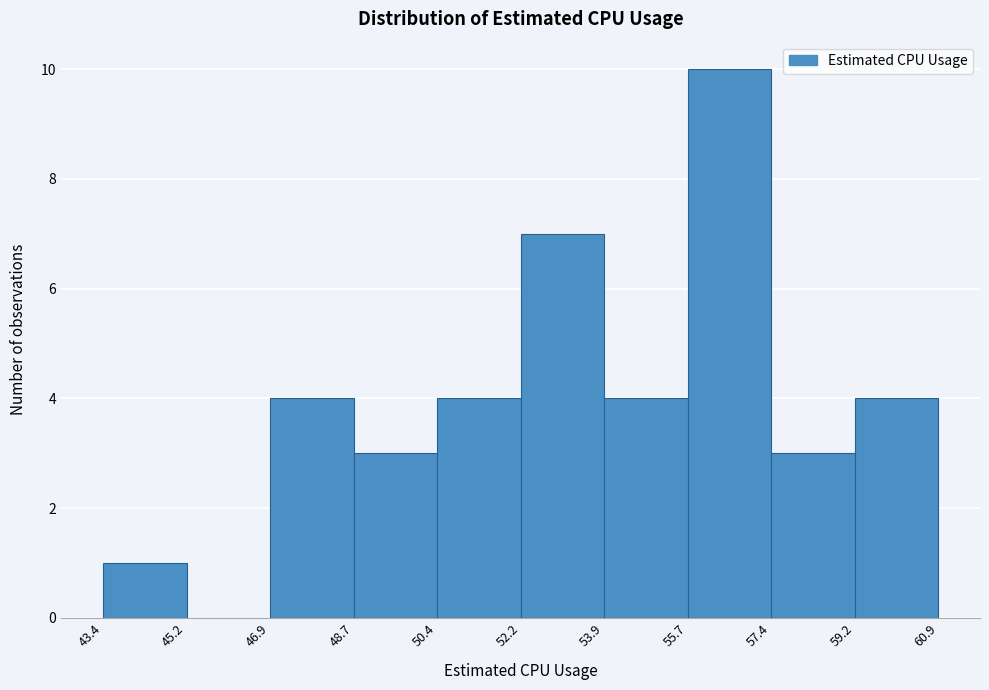

Which range on the x-axis has the tallest bar?

55.7 to 57.4